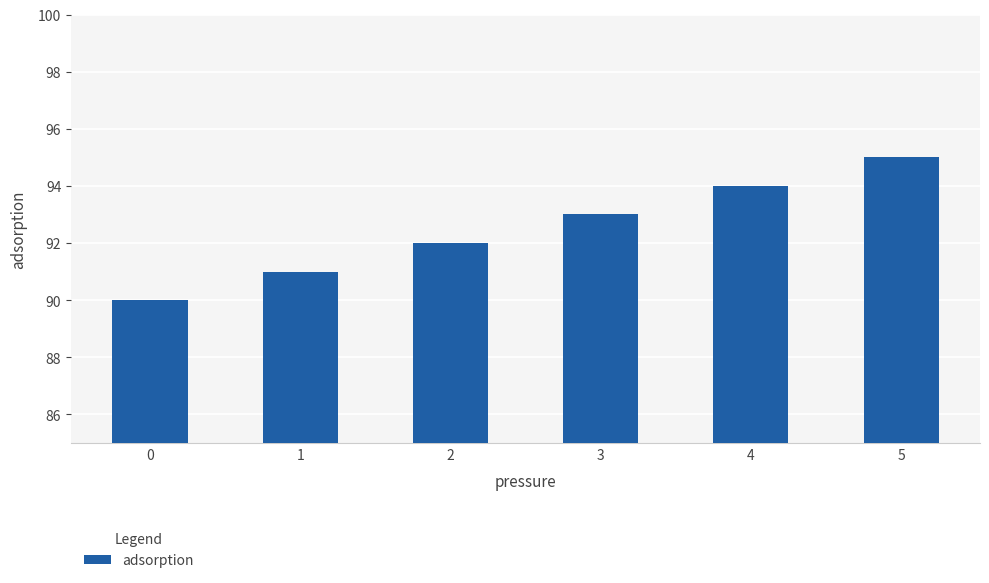

True or false: the data shows 163 at 4.

False